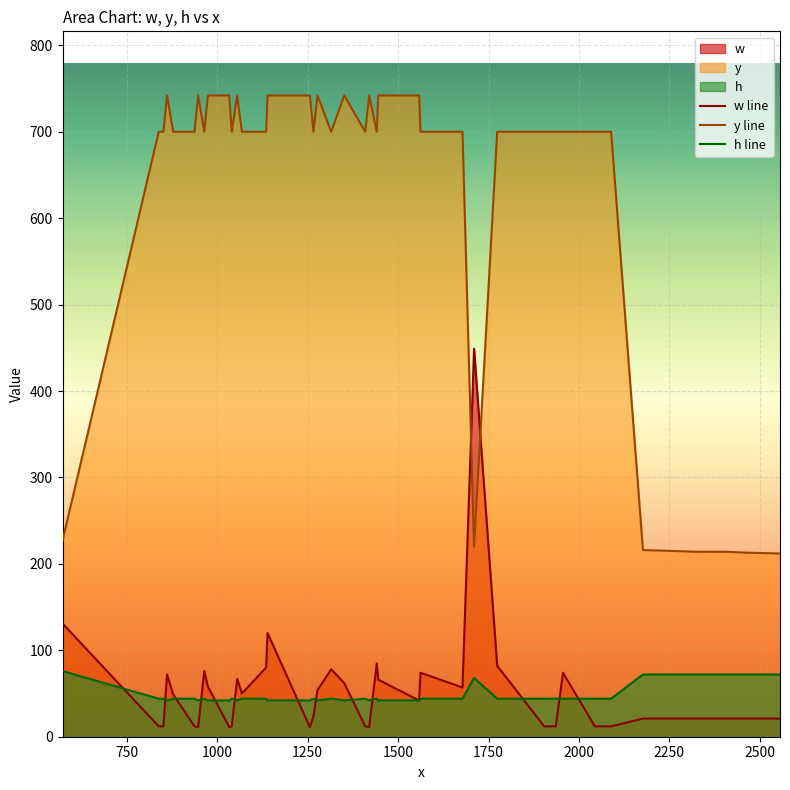

What is the approximate value of h at 18, to the nearest 10?

40